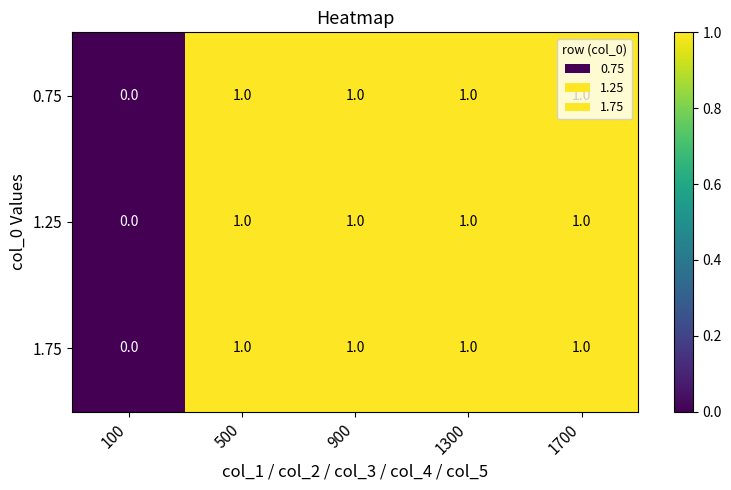

How many data points in 1.75 are less than 1?

1